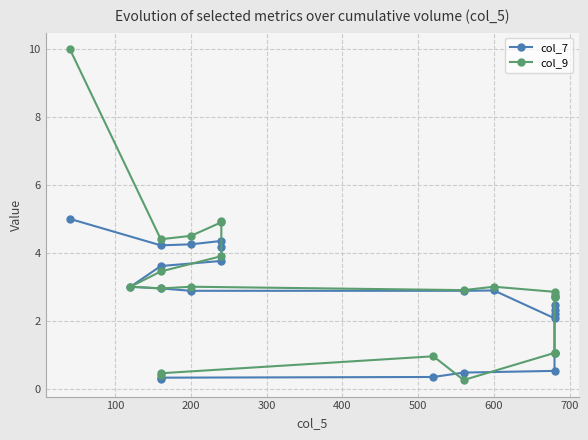

Is it true that col_9 equals 1.7 at 15?

False